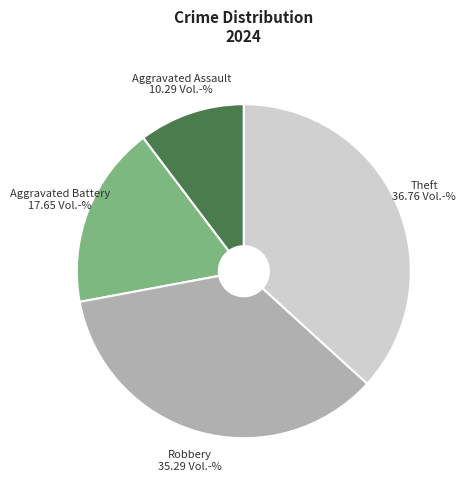

True or false: Aggravated Assault accounts for 25% of the total.

False